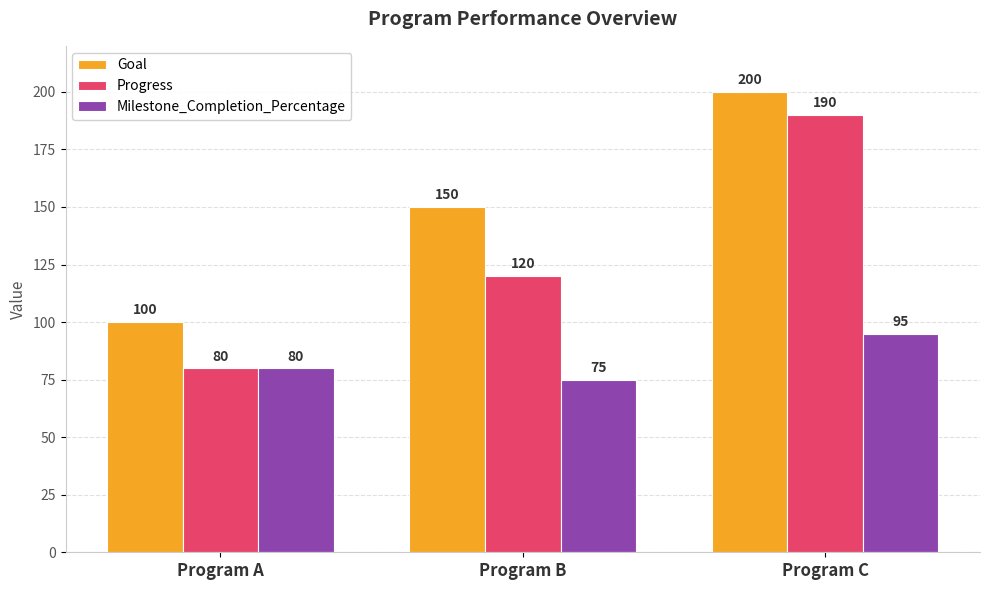

List the labels in order of Goal value, largest first.

Program C, Program B, Program A